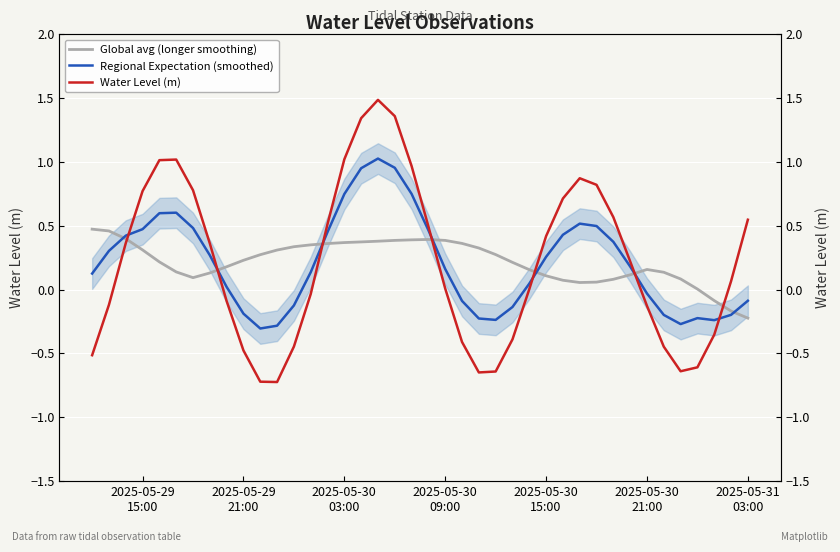

The value of Global avg (longer smoothing) at 2025-05-30 21:00 is 0.2. True or false?

True